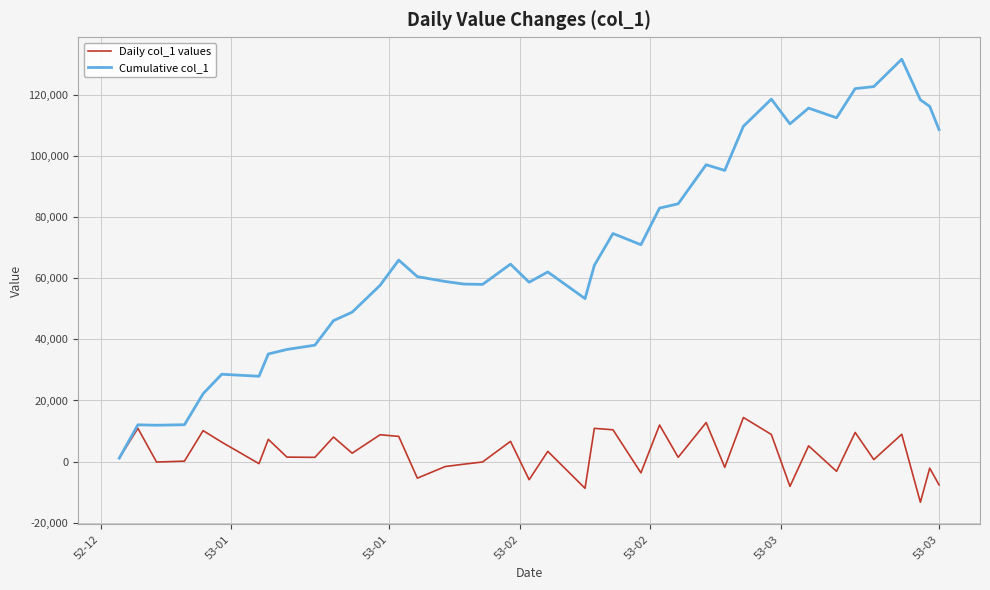

Which series has the widest spread of values?

Cumulative col_1